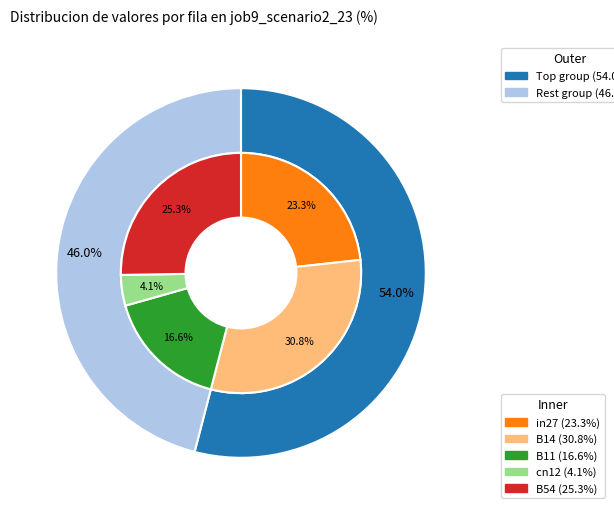

What is the largest slice in the pie chart?

B14